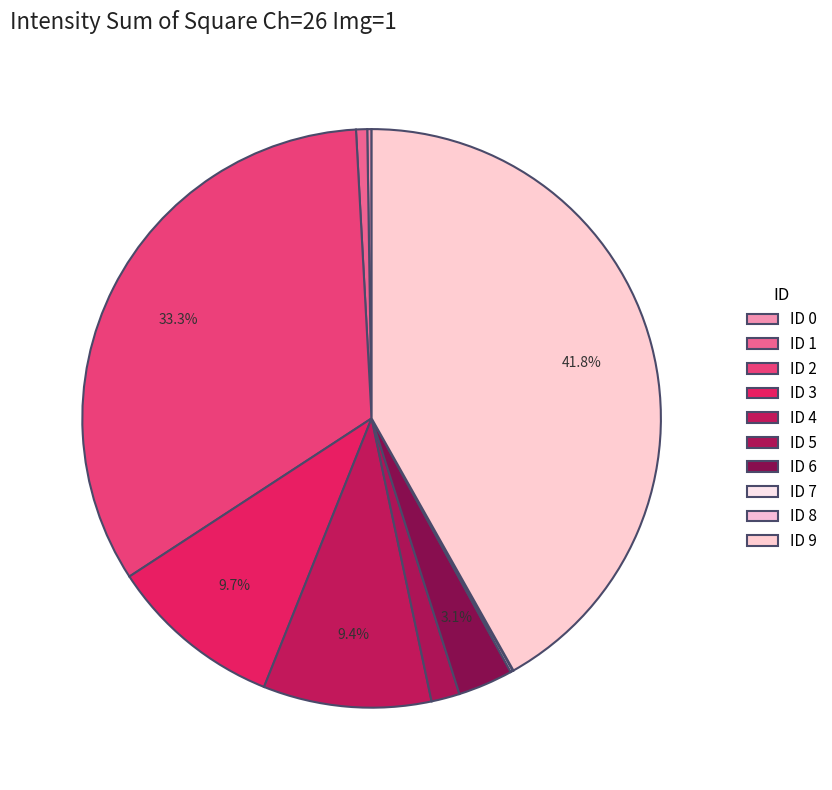

Does ID 1 account for over 50% of the chart?

No